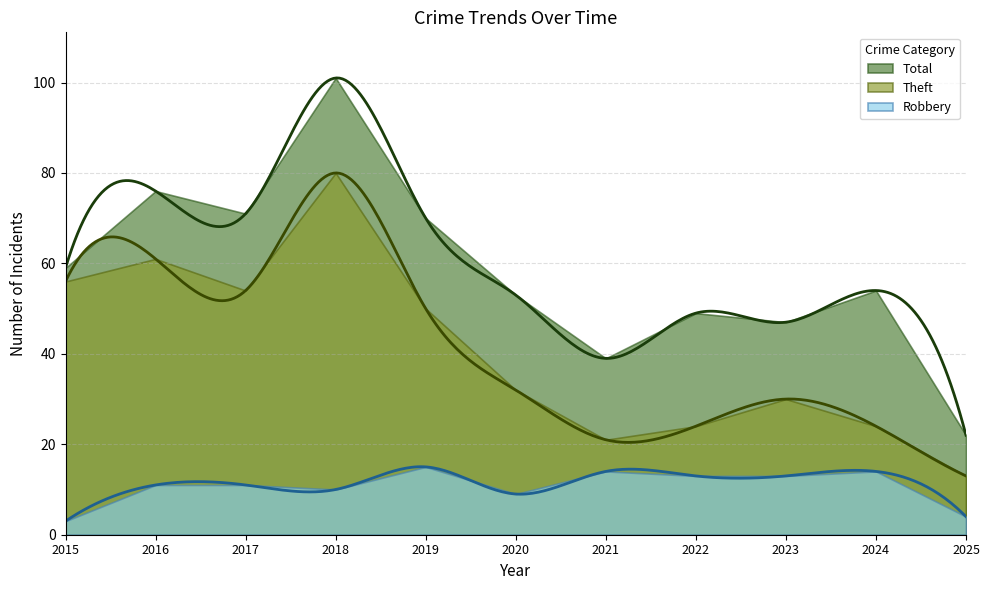

Which label corresponds to the largest value in the chart?

2018